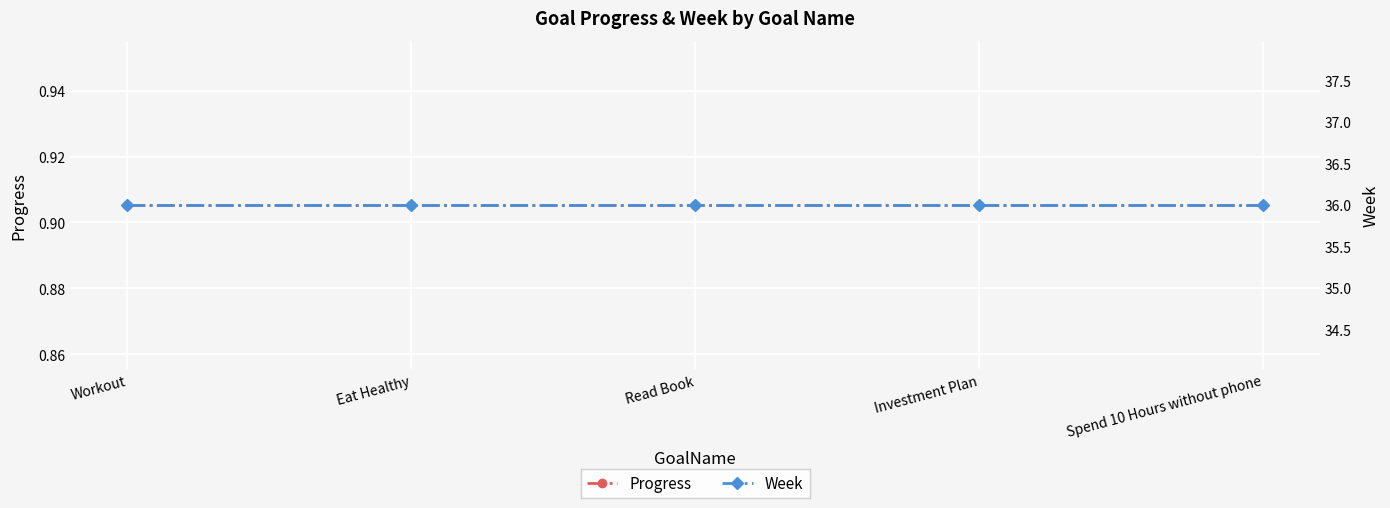

At which label does Progress reach its minimum?

Workout